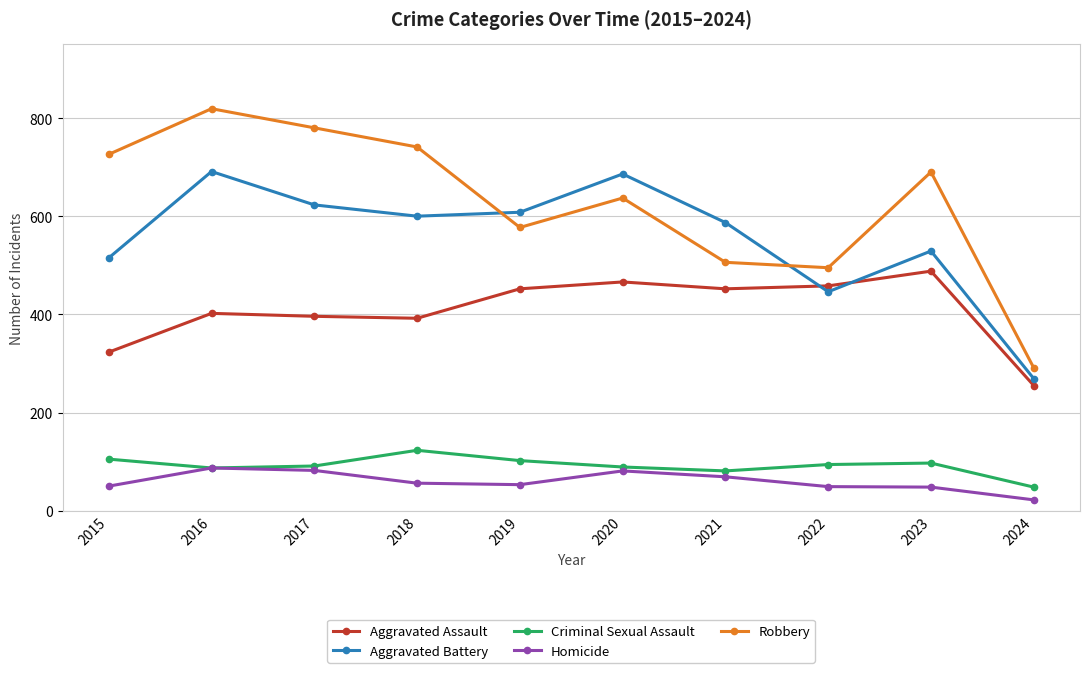

Between 2018 and 2022, which series saw the biggest shift?

Robbery